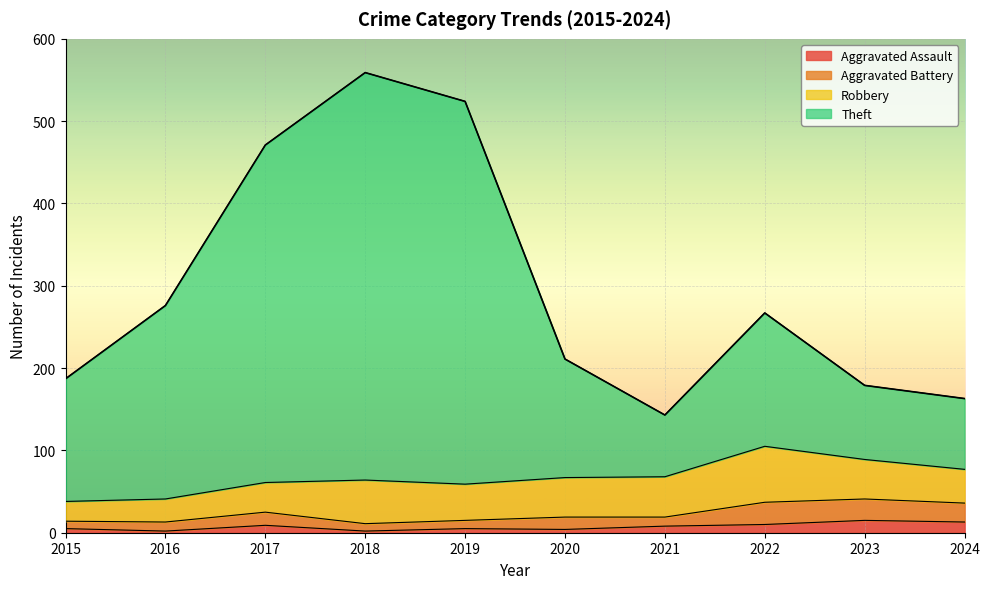

What is the highest value of the Aggravated Assault series?

15